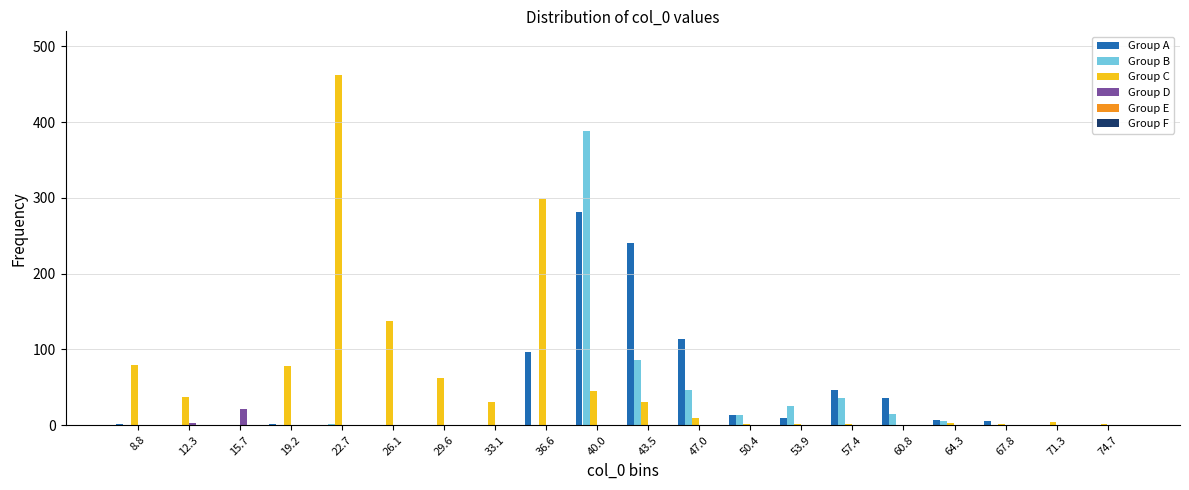

Where is Group B nearest to the value 194?

43.5